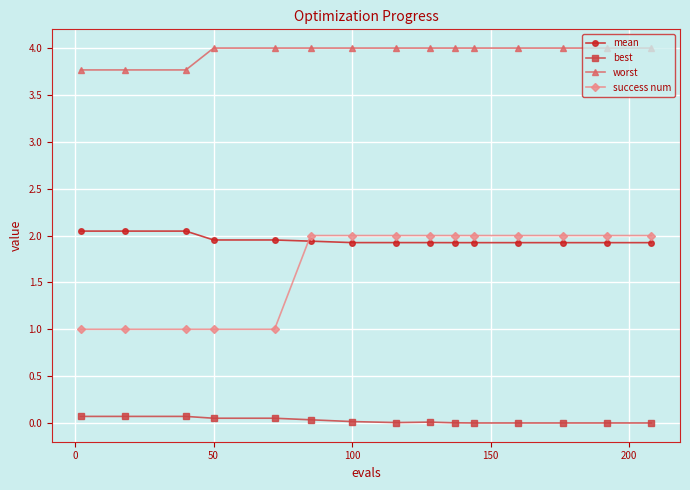

Does the chart display data point markers on the line(s)?

Yes